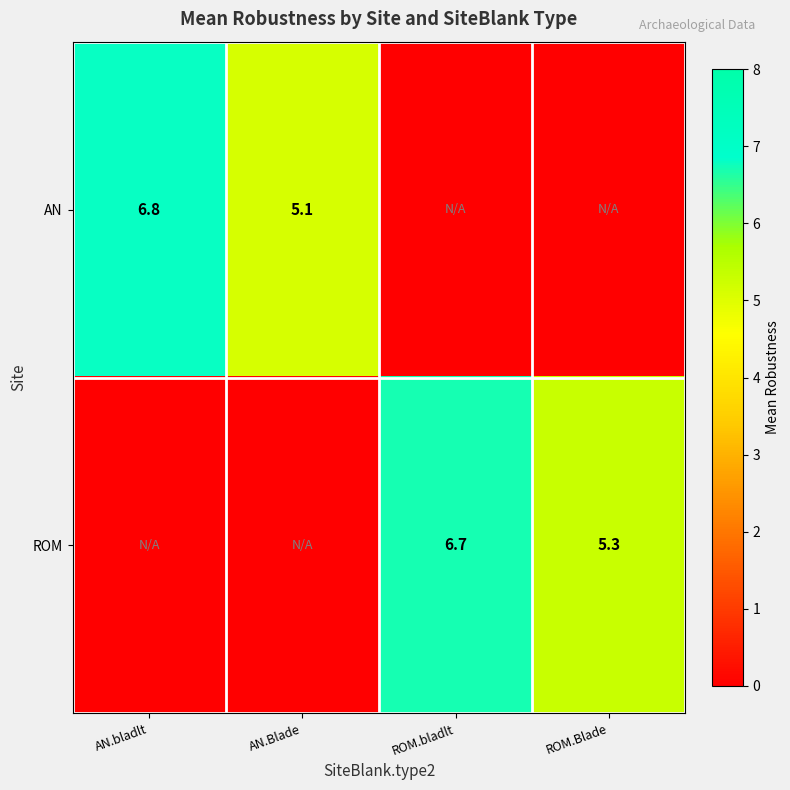

At which category is the sum across all series the highest?

AN.bladlt